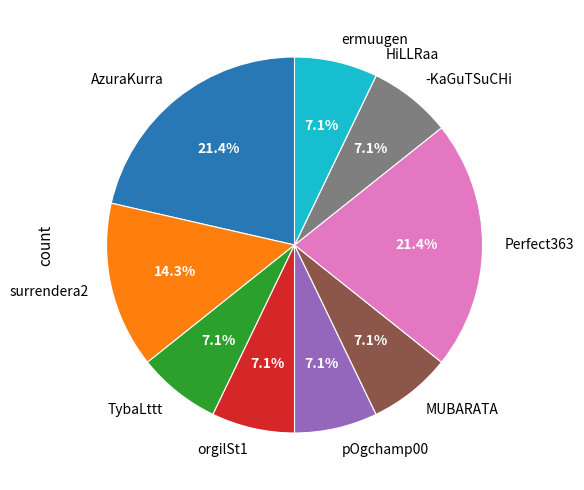

Does TybaLttt account for over 50% of the chart?

No